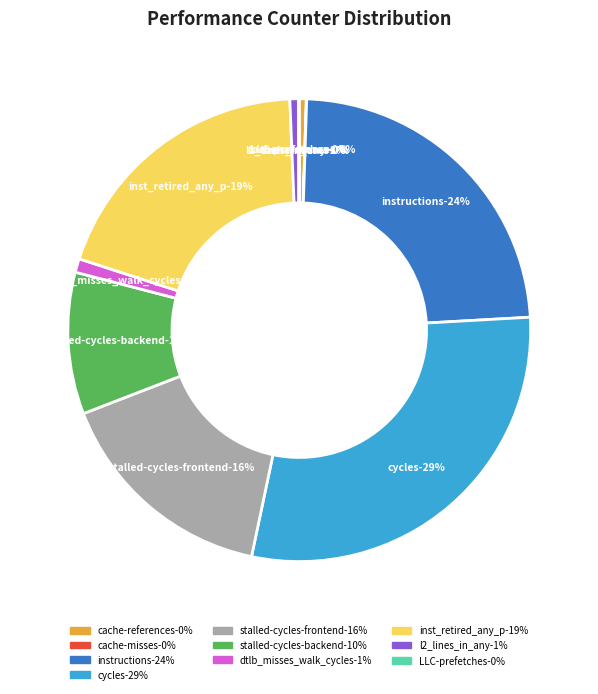

How much of the chart is everything except stalled-cycles-backend?

90.1%